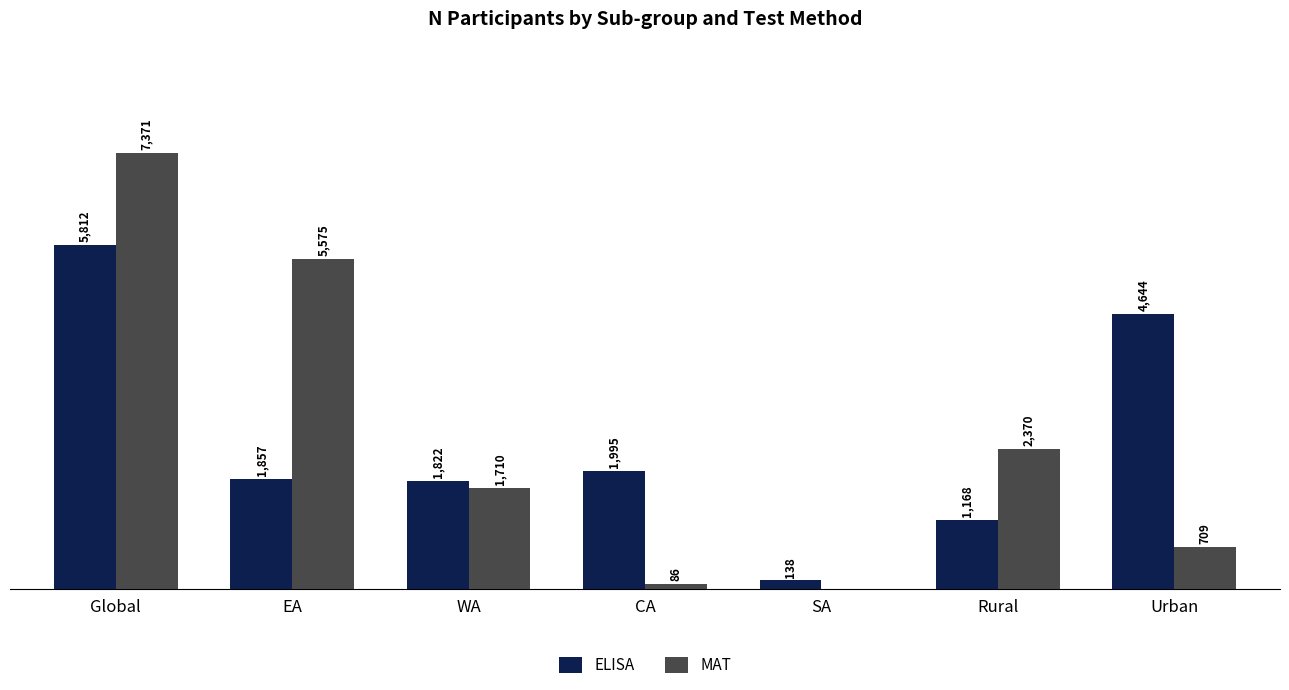

Where does the MAT series first go above 1710?

Global